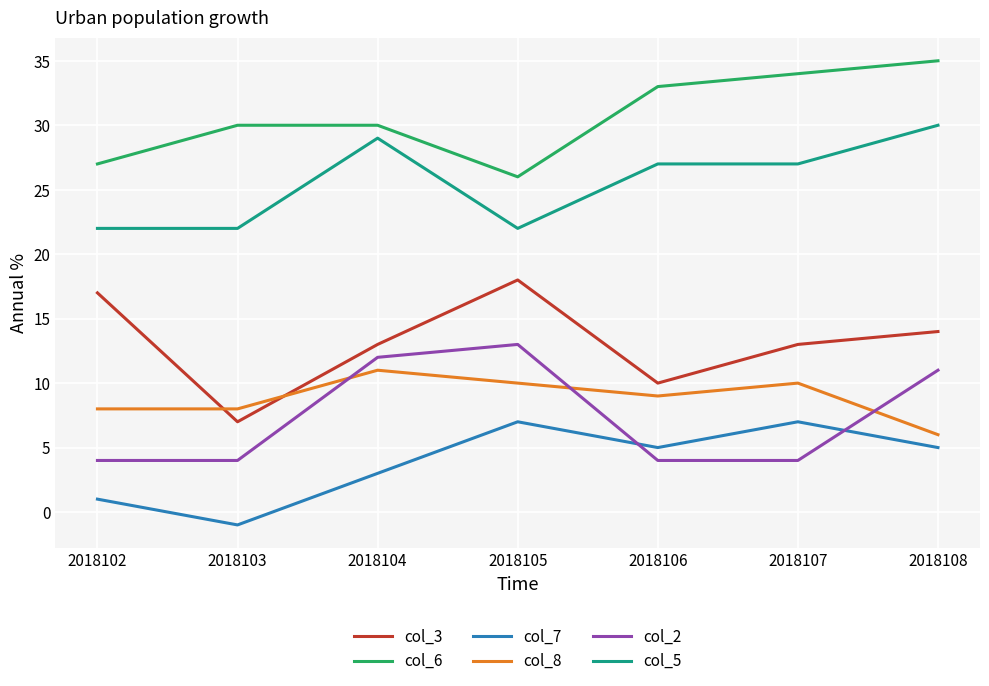

Where does the col_8 series first go above 9?

2018104